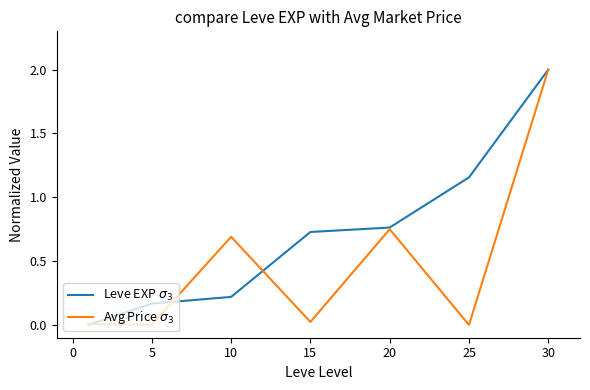

What is the highest value of the Avg Price $\sigma_3$ series?

2.0